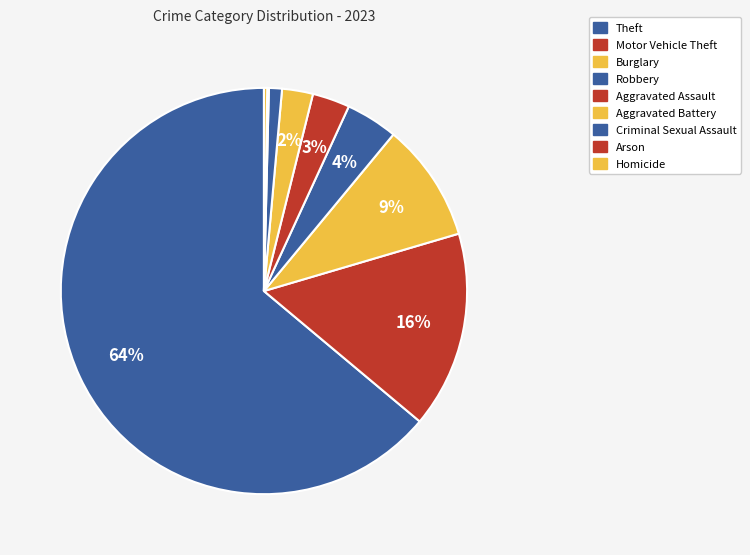

Which slice represents more than half of the pie?

Theft